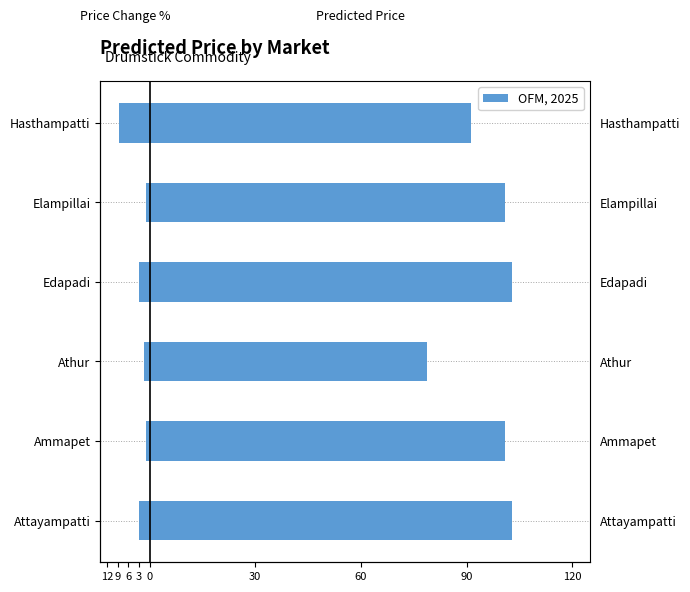

Is it true that Predicted Price equals 62.0 at Attayampatti?

False